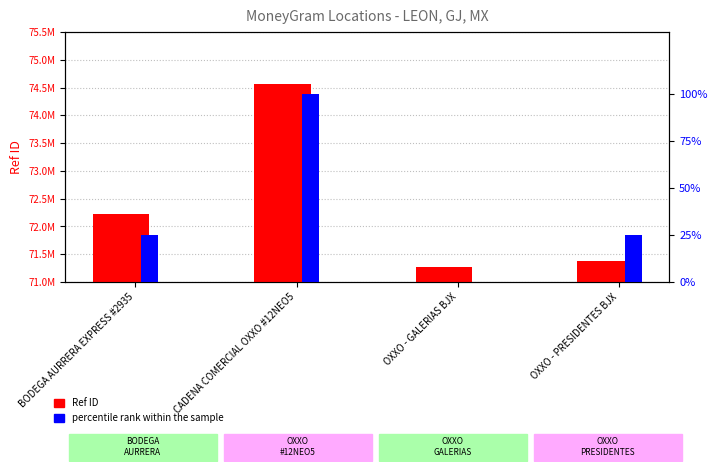

What are all the series names shown in the legend?

Ref ID, percentile rank within the sample